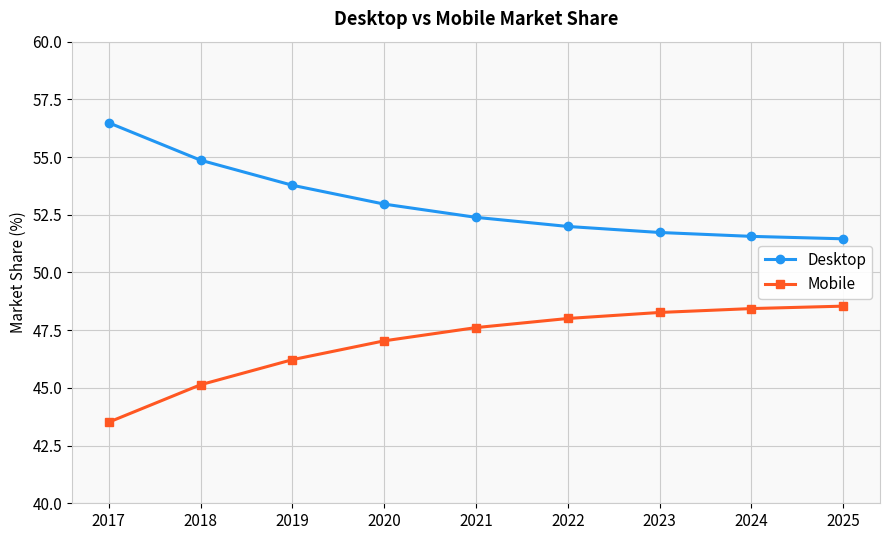

What are all the series names shown in the legend?

Desktop, Mobile